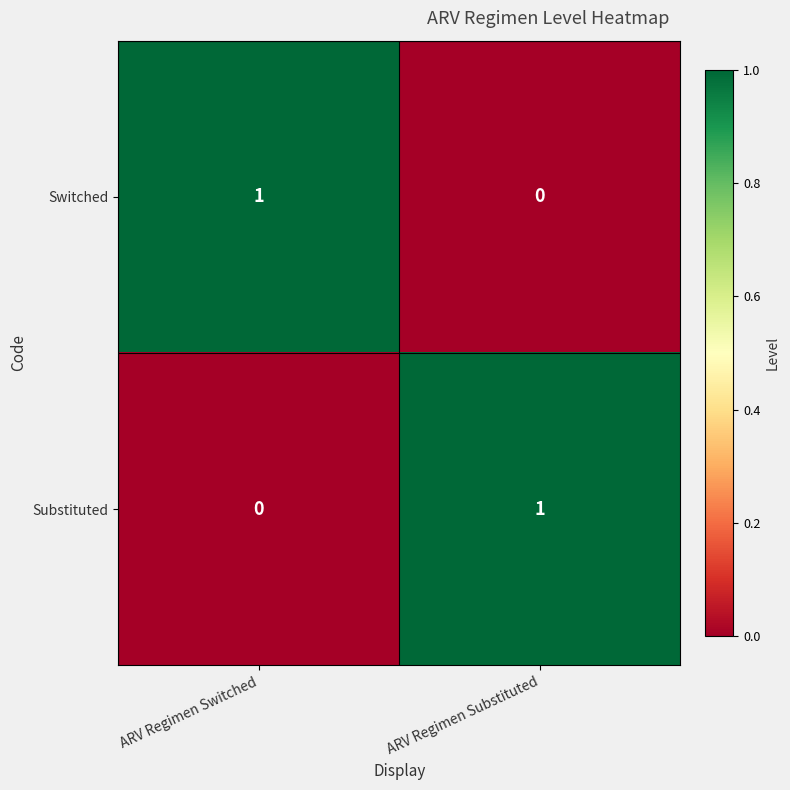

List the labels in order of Switched value, smallest first.

ARV Regimen Substituted, ARV Regimen Switched